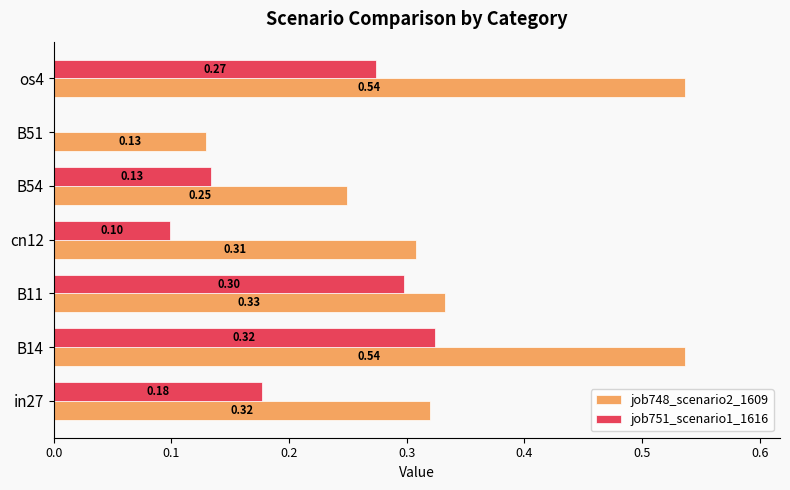

At which category is the sum across all series the highest?

B14